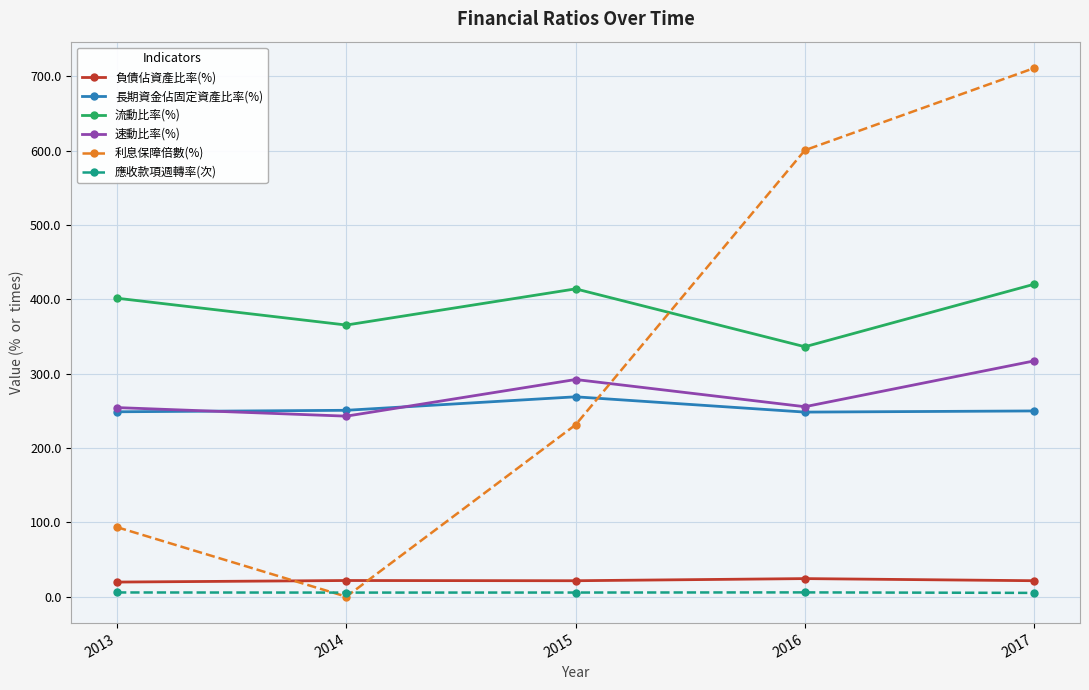

True or false: 應收款項週轉率(次) and 長期資金佔固定資產比率(%) intersect in this chart.

False